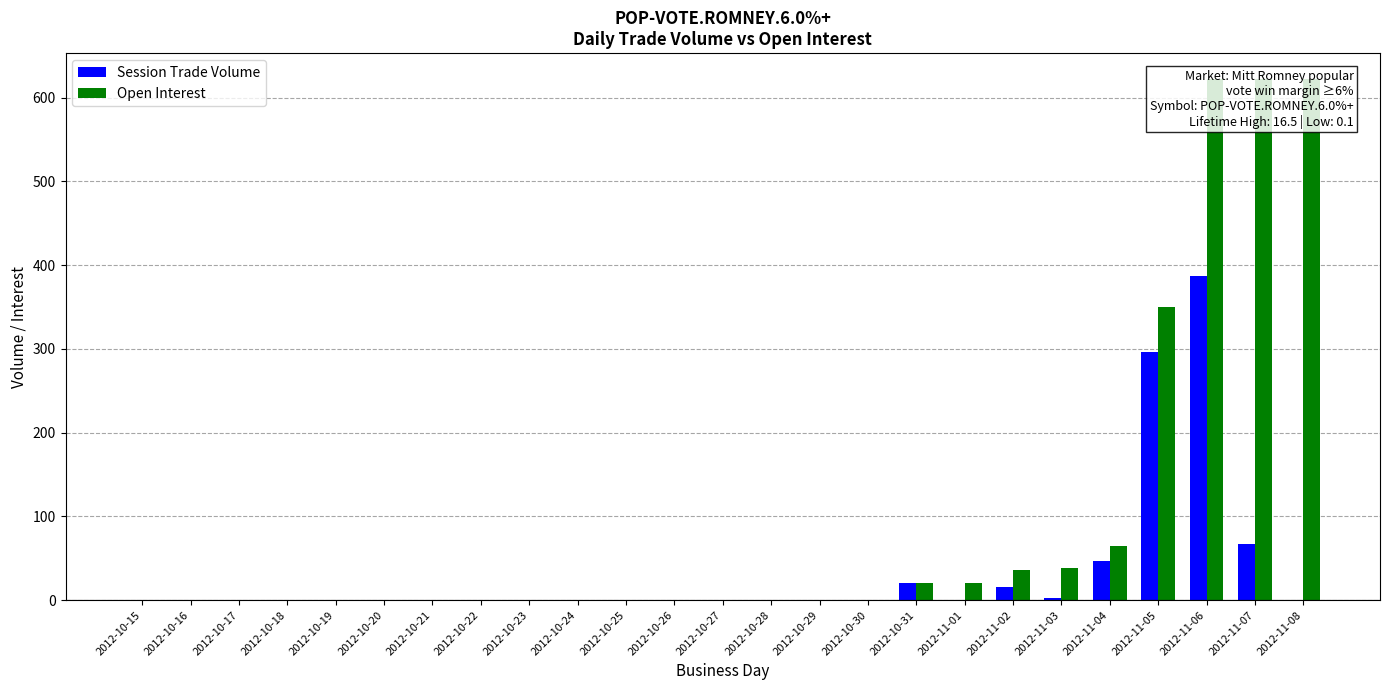

Reading right to left, extract all data points from this chart.

Session Trade Volume: 2012-11-08=0	2012-11-07=67	2012-11-06=387	2012-11-05=296	2012-11-04=47	2012-11-03=2	2012-11-02=16	2012-11-01=0	2012-10-31=20	2012-10-30=0	2012-10-29=0	2012-10-28=0	2012-10-27=0	2012-10-26=0	2012-10-25=0	2012-10-24=0	2012-10-23=0	2012-10-22=0	2012-10-21=0	2012-10-20=0	2012-10-19=0	2012-10-18=0	2012-10-17=0	2012-10-16=0	2012-10-15=0
Open Interest: 2012-11-08=622	2012-11-07=622	2012-11-06=622	2012-11-05=350	2012-11-04=65	2012-11-03=38	2012-11-02=36	2012-11-01=20	2012-10-31=20	2012-10-30=0	2012-10-29=0	2012-10-28=0	2012-10-27=0	2012-10-26=0	2012-10-25=0	2012-10-24=0	2012-10-23=0	2012-10-22=0	2012-10-21=0	2012-10-20=0	2012-10-19=0	2012-10-18=0	2012-10-17=0	2012-10-16=0	2012-10-15=0